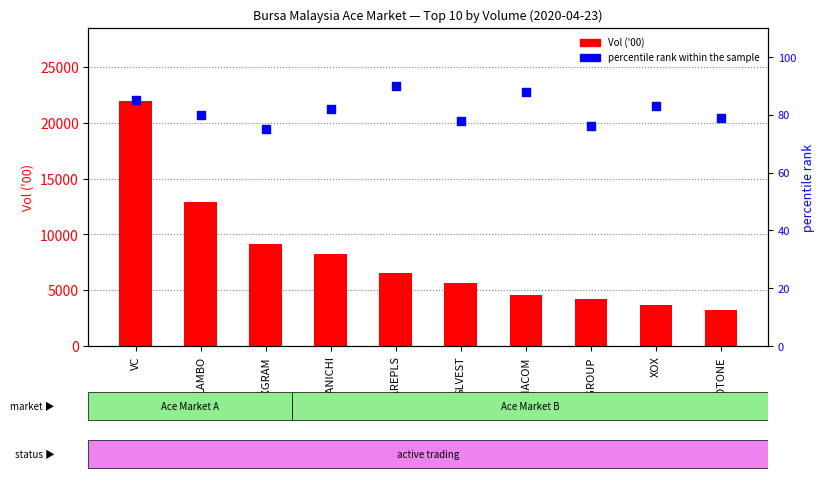

Which series has the widest spread of Y values?

Vol ('00)